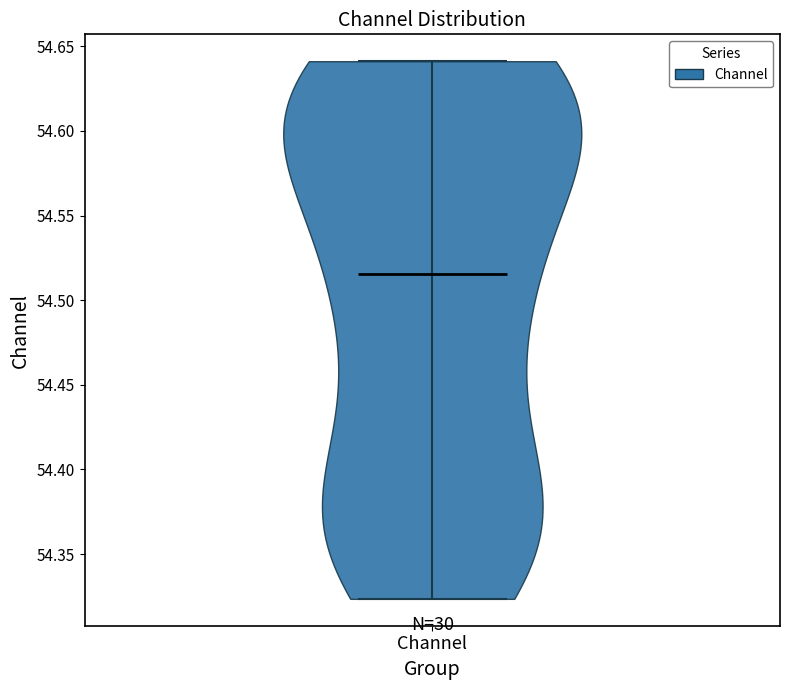

Where does the median line of the violin for Channel sit on the y-axis? The values are not printed on the chart, so give them approximately, as read against the axis.

54.515